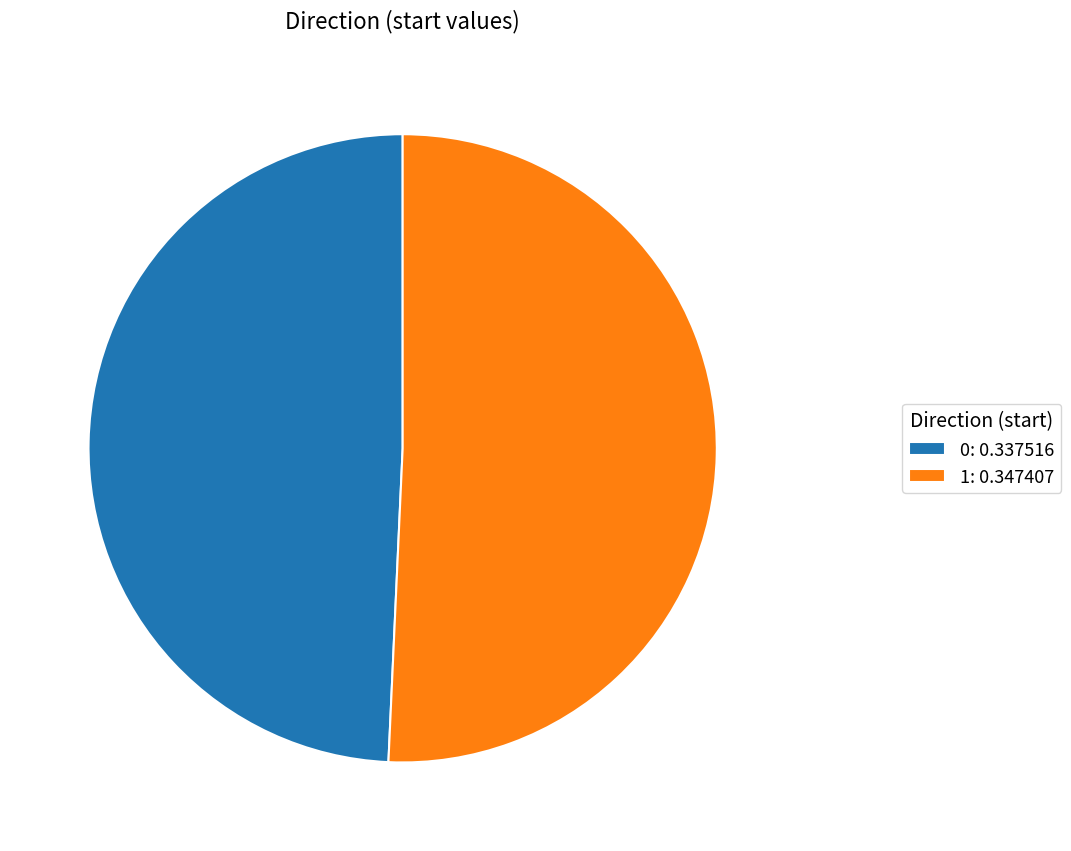

Is 1 the majority of the pie?

Yes